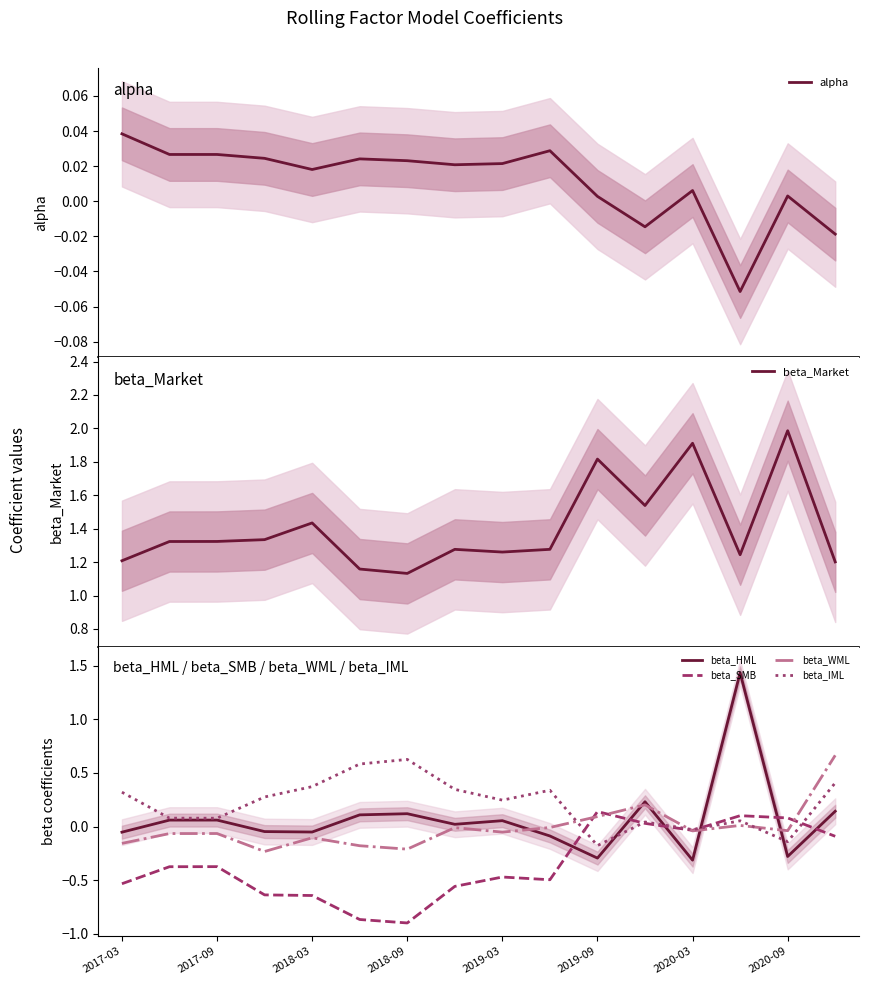

The value of beta_IML at 11 is 0.0. True or false?

True